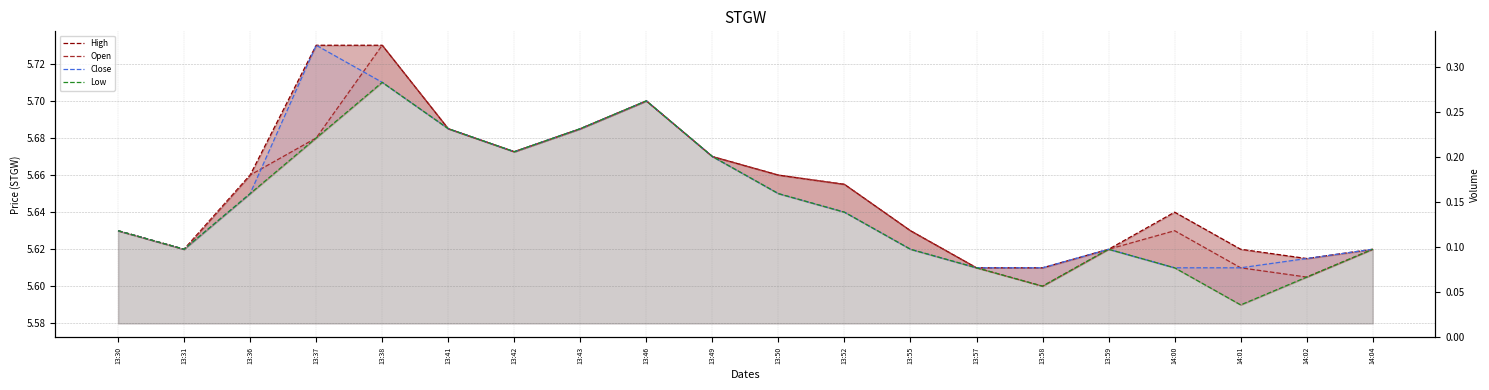

What is the difference between the Open values at 13:37 and 14:02?

0.1